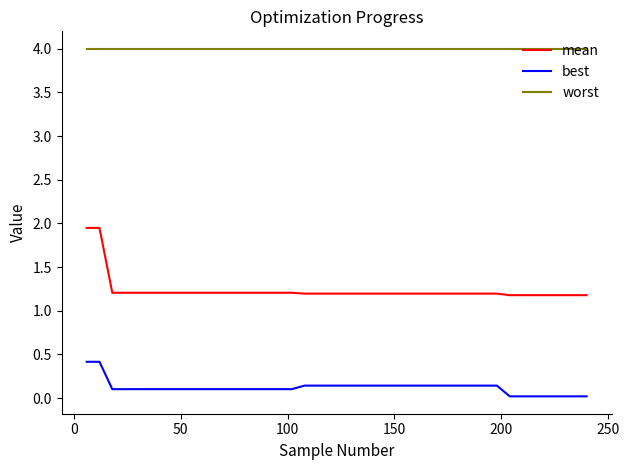

Which series has the widest spread of values?

mean